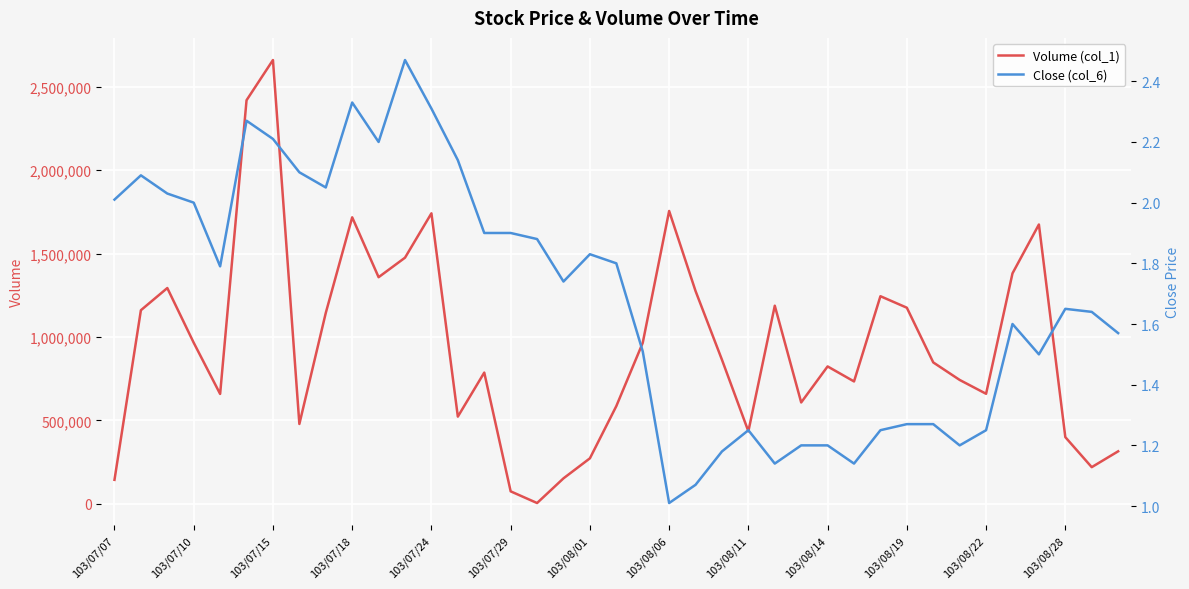

The value of Volume (col_1) at 103/07/10 is 259647. True or false?

False